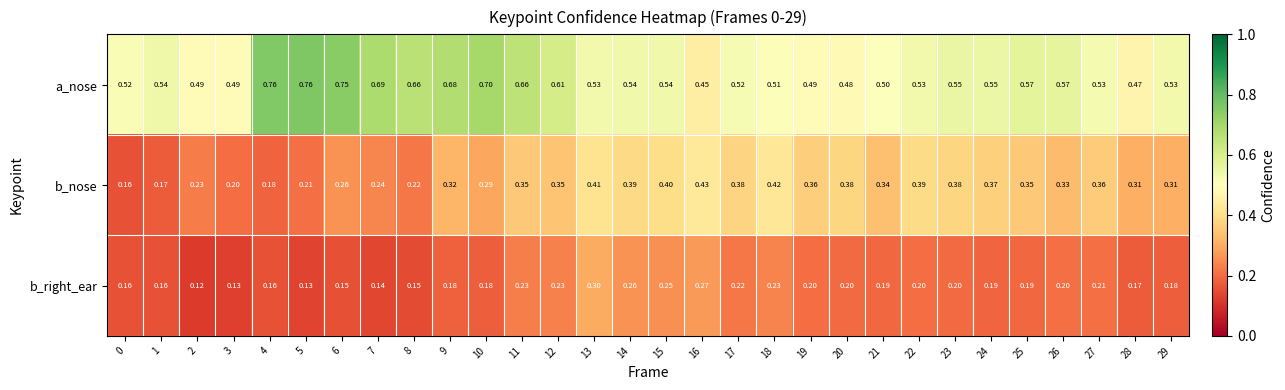

At how many categories does at least one series exceed 0?

30